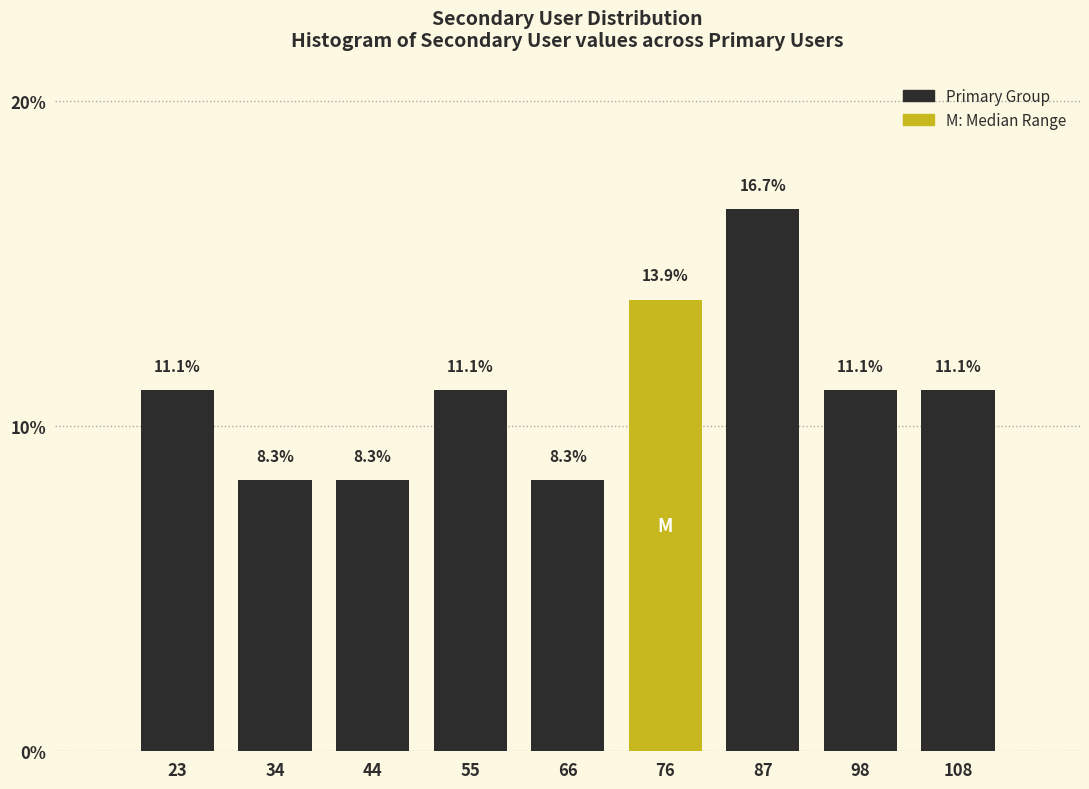

Over which range of the x-axis is the bar tallest?

82 to 92